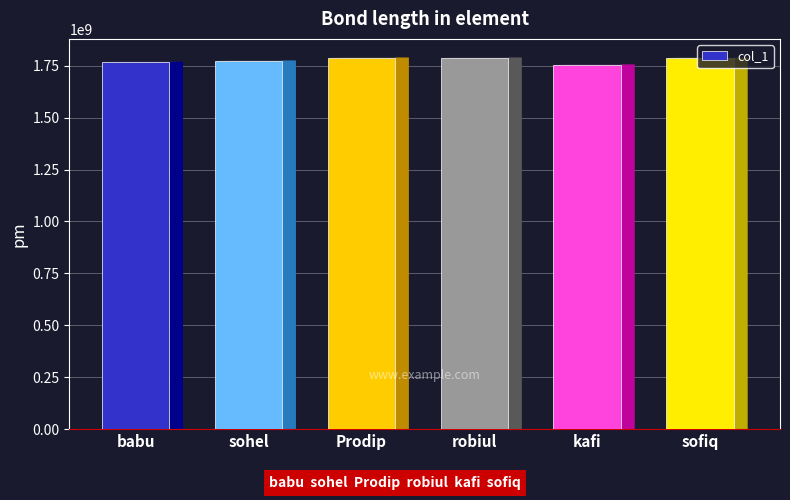

What is the change in value from sohel to Prodip?

+14388978